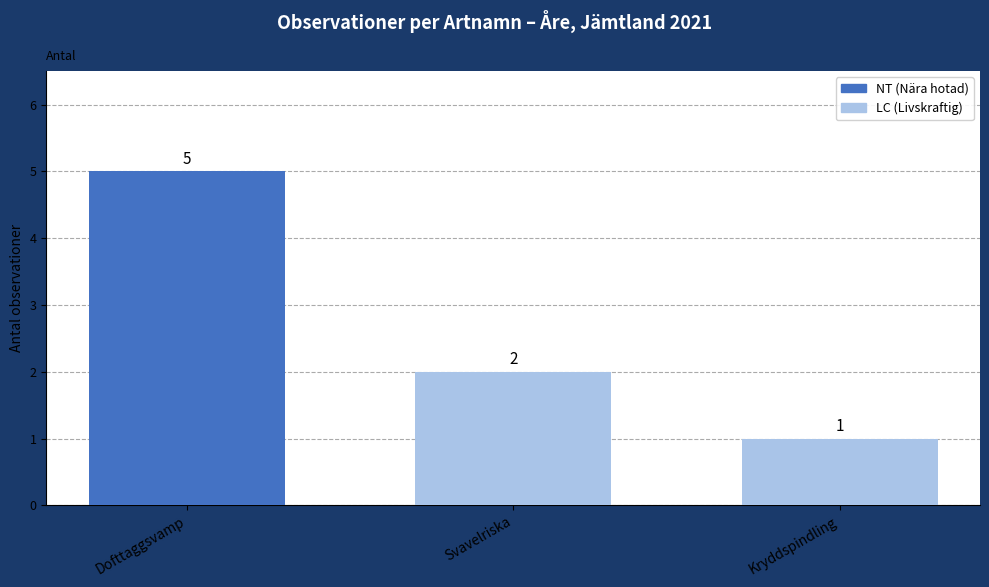

What is the difference between the maximum and minimum values?

4